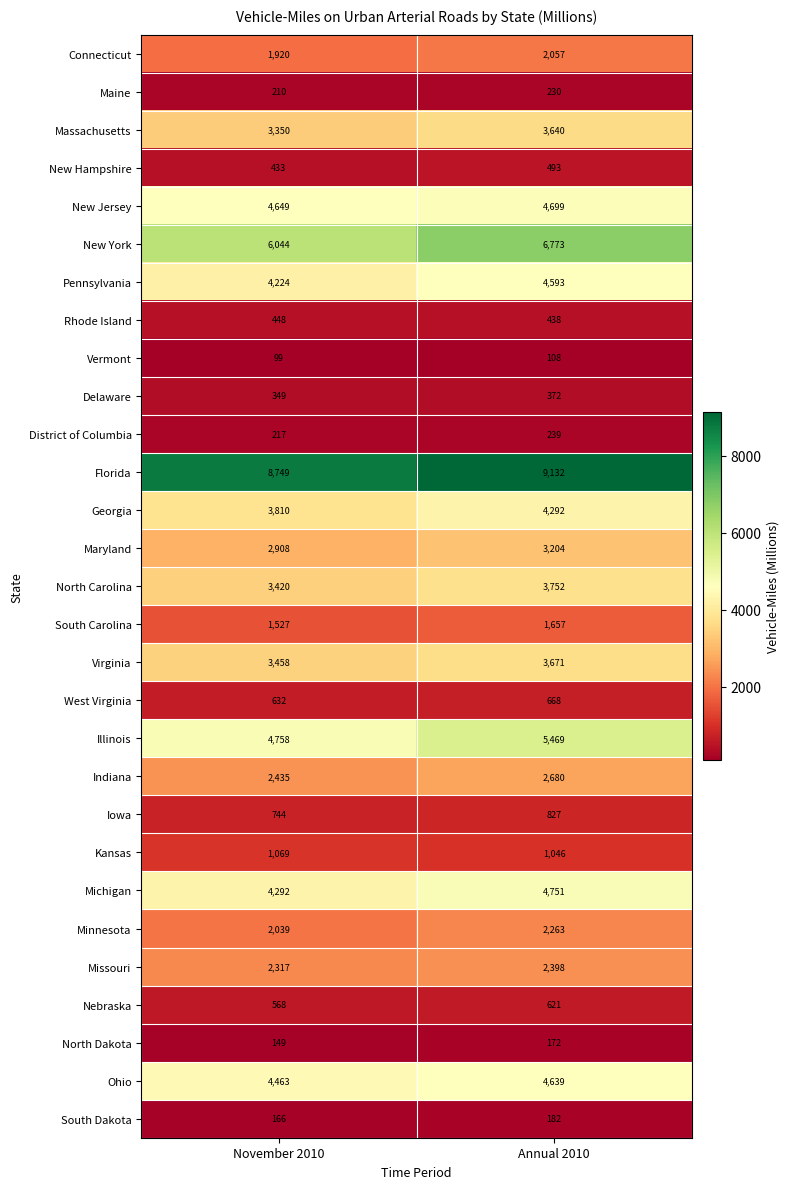

What is the highest value of the Georgia series?

4292